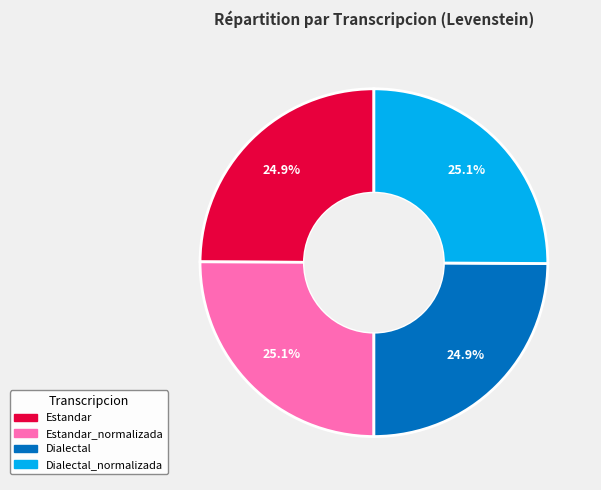

Does any single category account for the majority?

No